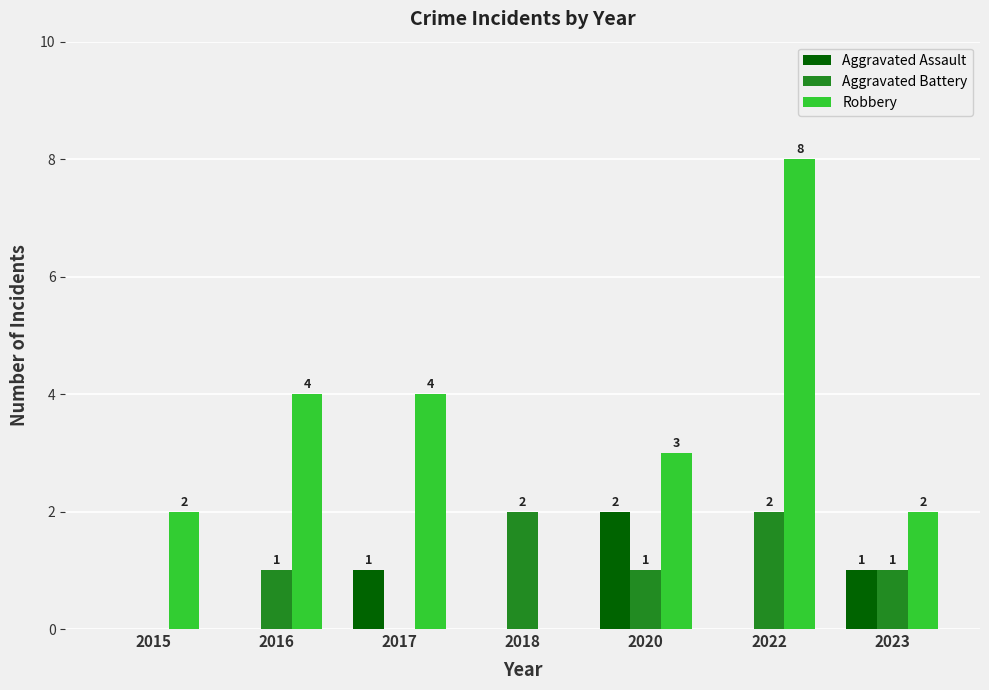

The value of Robbery at 2023 is 2. True or false?

True